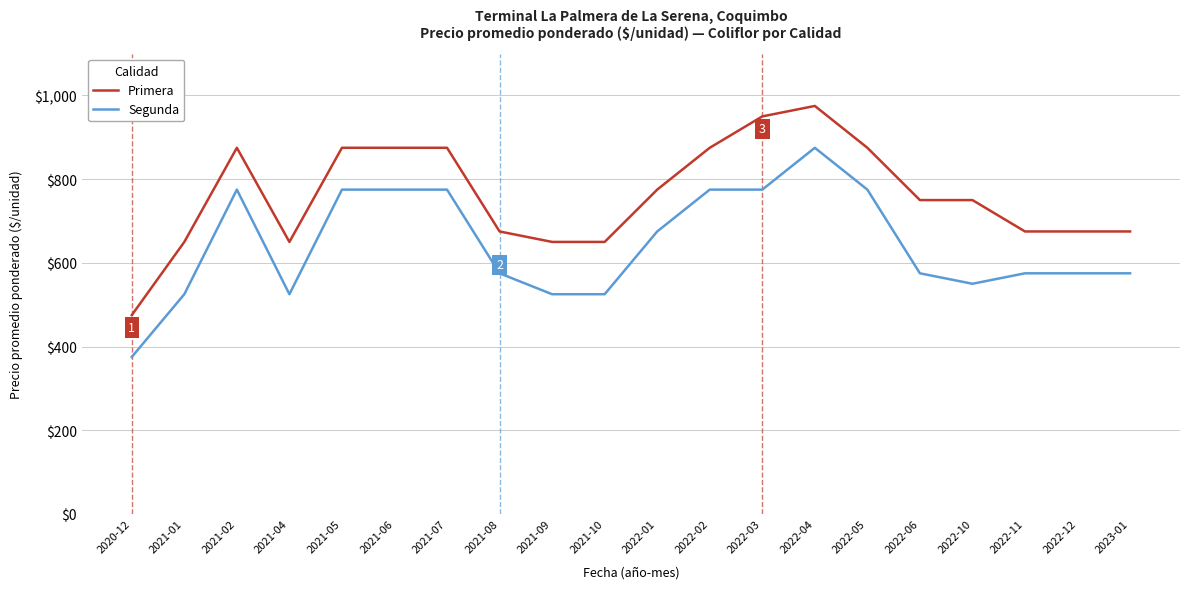

The value of Segunda at 2020-12 is 375. True or false?

True